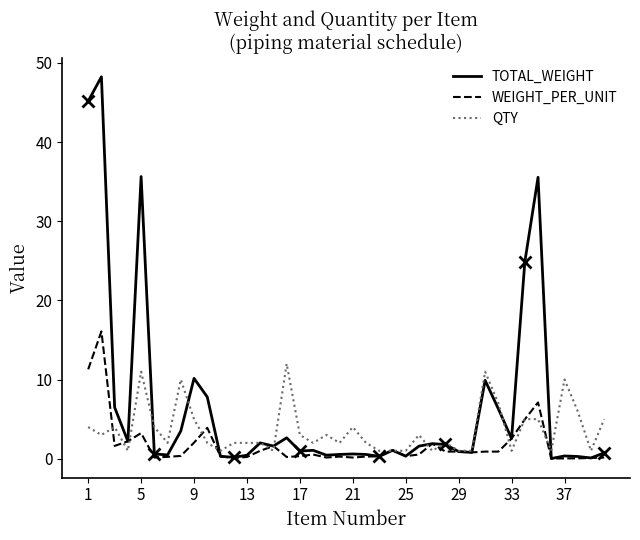

Reading left to right, what are all the values shown in this chart?

TOTAL_WEIGHT: 45.2	48.2	6.5	2.2	35.6	0.6	0.5	3.5	10.2	7.8	0.3	0.2	0.4	2.0	1.6	2.6	1.0	1.1	0.5	0.5	0.6	0.5	0.3	1.1	0.3	1.6	1.9	1.8	0.9	0.8	9.9	6.3	2.5	24.9	35.5	0.0	0.3	0.3	0.1	0.7
WEIGHT_PER_UNIT: 11.3	16.1	1.6	2.2	3.2	0.1	0.2	0.3	2.0	3.9	0.3	0.1	0.2	1.0	1.6	0.2	0.3	0.5	0.1	0.3	0.1	0.3	0.3	1.1	0.3	0.5	1.9	0.9	0.9	0.8	0.9	0.9	2.5	5.0	7.1	0.0	0.0	0.0	0.1	0.1
QTY: 4.0	3.0	4.0	1.0	11.0	4.0	2.0	10.0	5.0	2.0	1.0	2.0	2.0	2.0	1.0	12.0	3.0	2.0	3.0	2.0	4.0	2.0	1.0	1.0	1.0	3.0	1.0	2.0	1.0	1.0	11.0	7.0	1.0	5.0	5.0	1.0	10.0	6.0	1.0	5.0